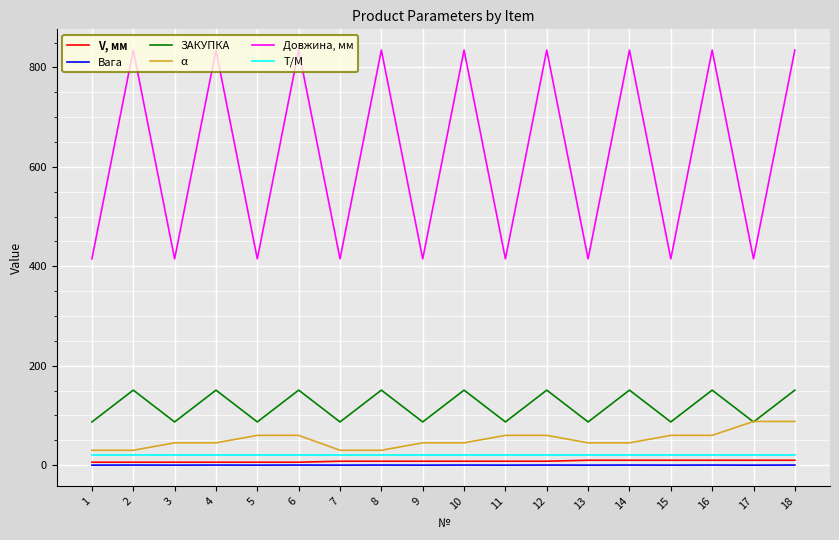

Which series has the largest total across all categories?

Довжина, мм